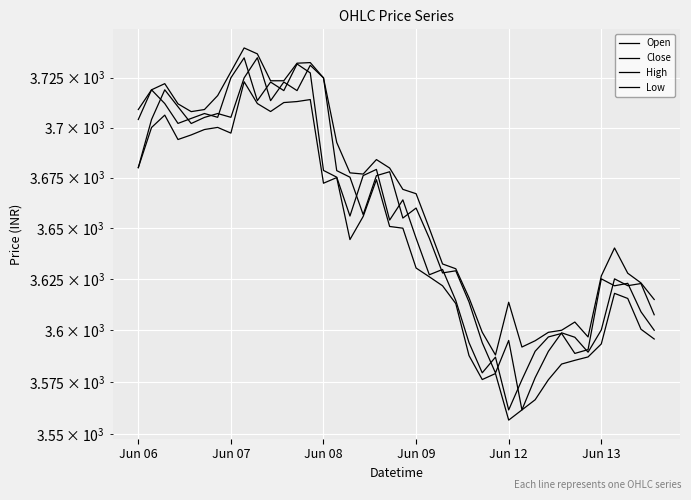

Which series has the largest total across all categories?

High